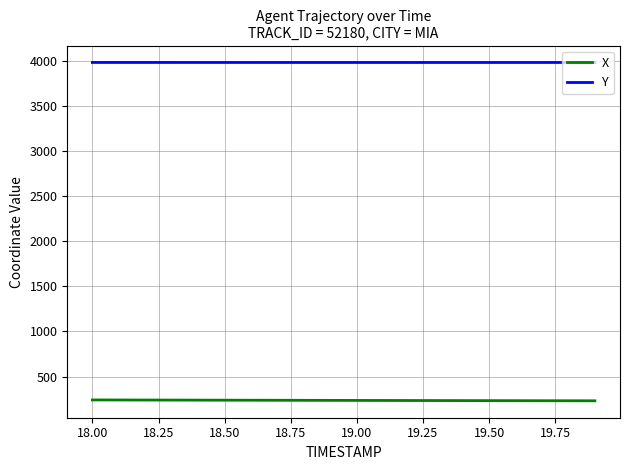

Which series has the largest total across all categories?

Y